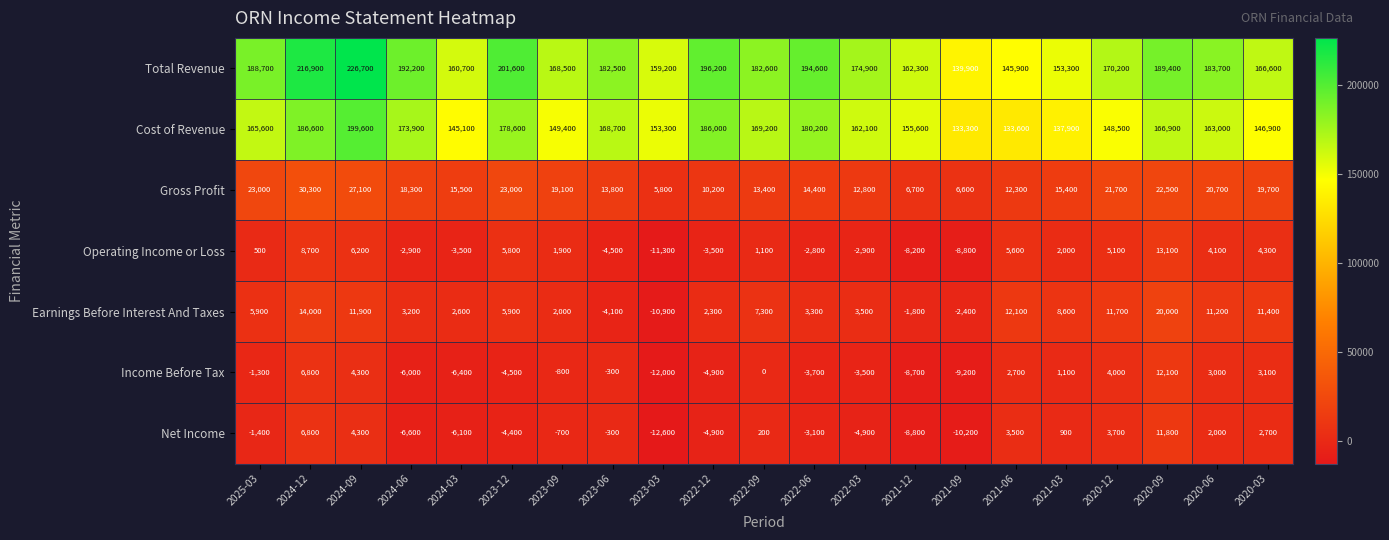

What is the maximum value shown in the chart?

226700